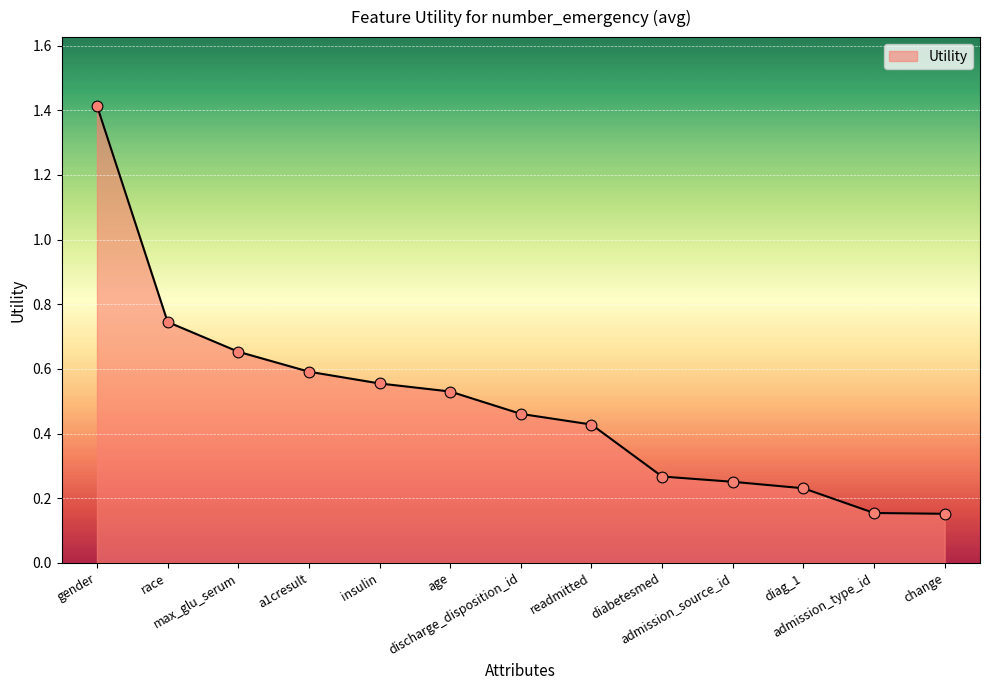

What is the change in value from discharge_disposition_id to change?

-0.3